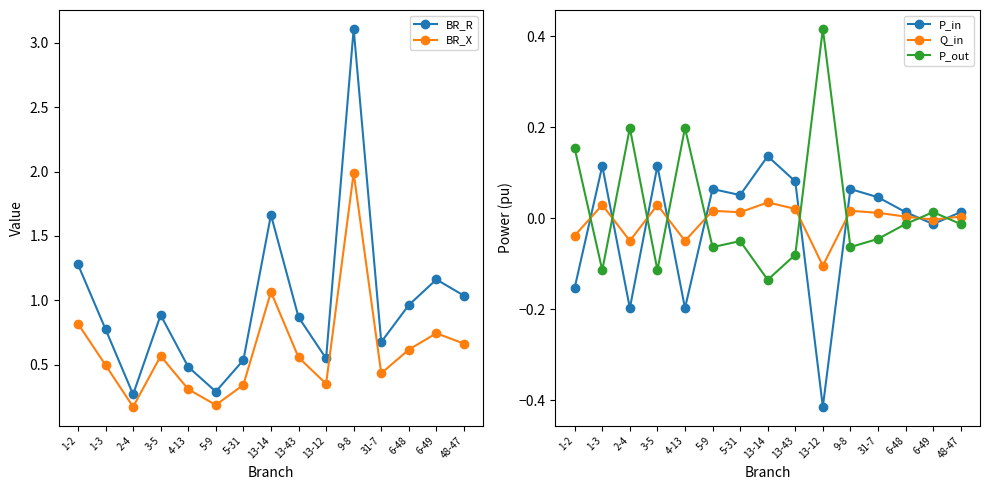

Is the value of P_out at 13-14 greater than the value of BR_R at 2-4?

No